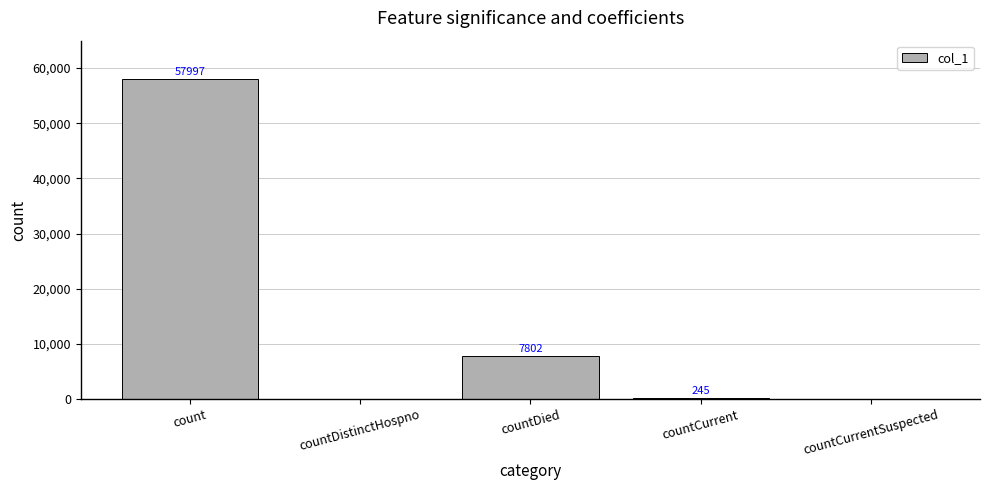

Which category has the highest value across all series?

count